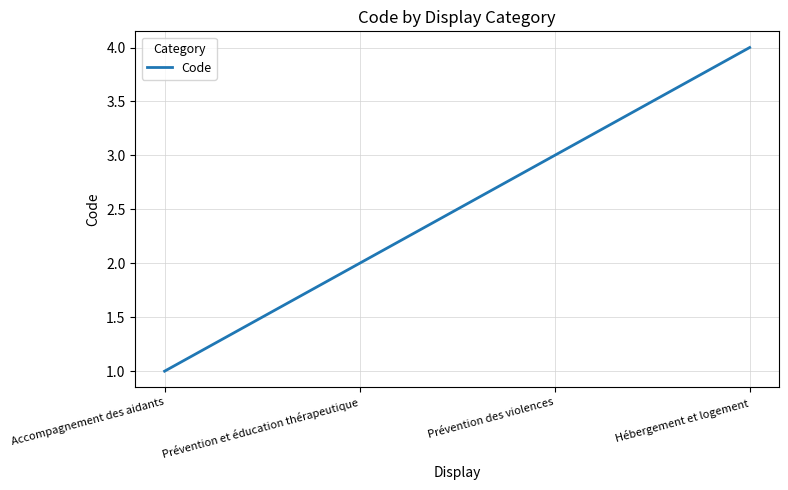

What is the difference between the values at Accompagnement des aidants and Hébergement et logement?

3